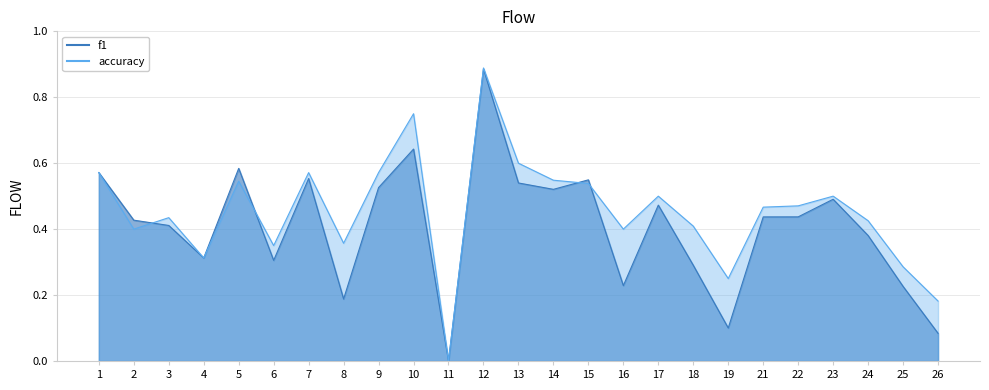

Which category has the lowest value in the accuracy series?

11